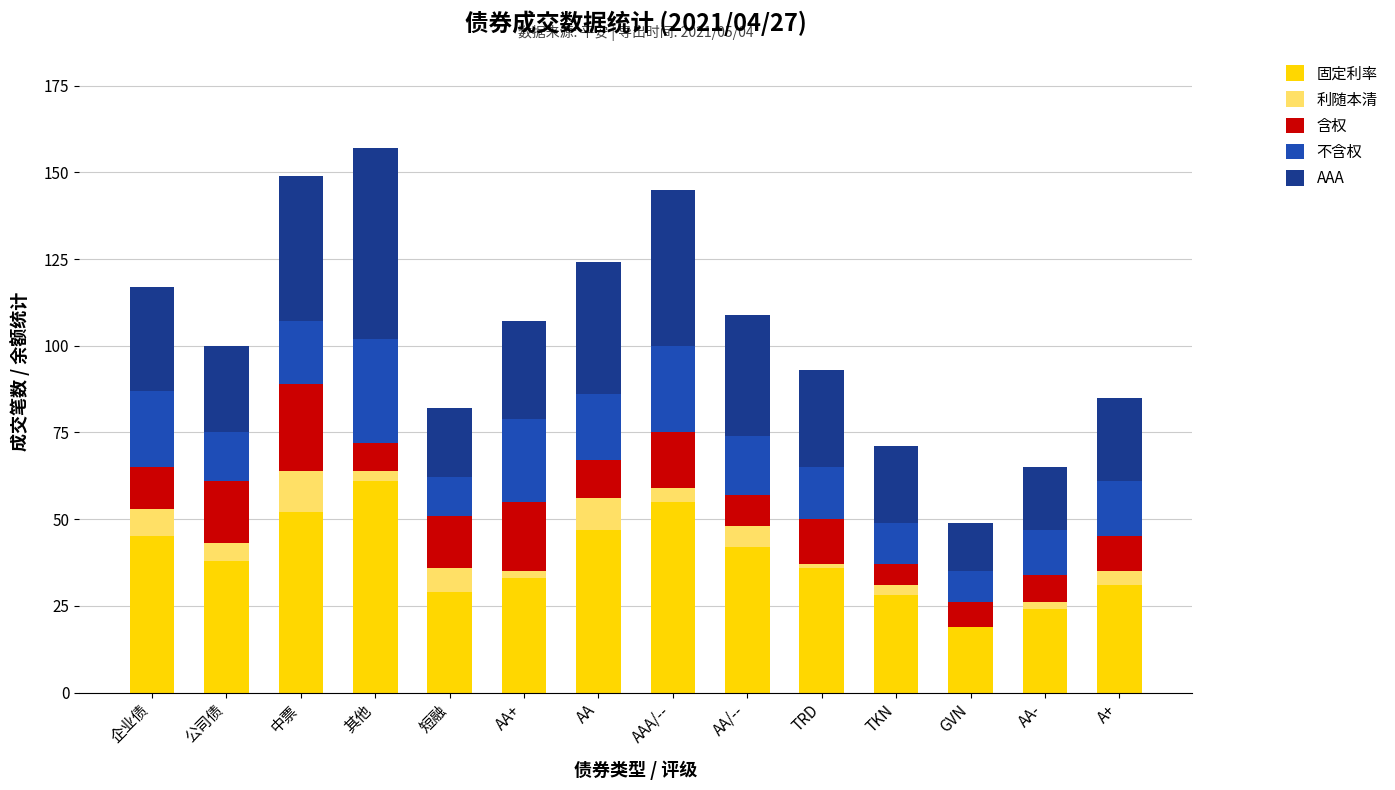

What is the total value across all series at 短融?

82